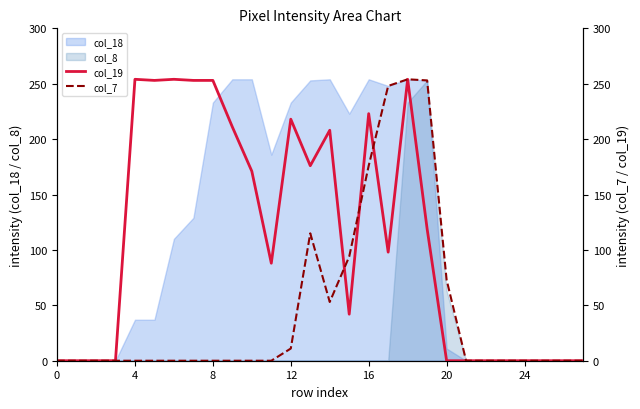

Is the value of col_19 at 25 greater than the value of col_7 at 11?

No